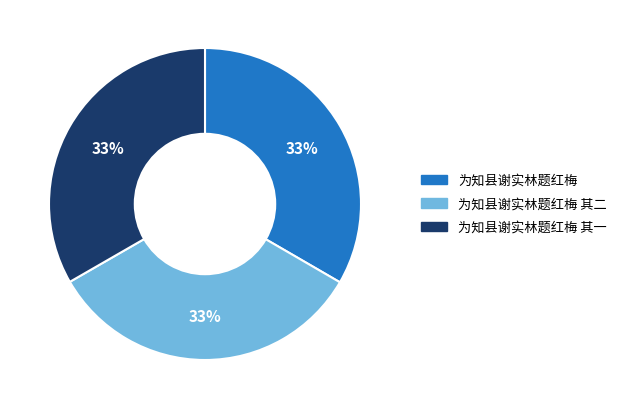

Does 为知县谢实林题红梅 其二 account for over 50% of the chart?

No